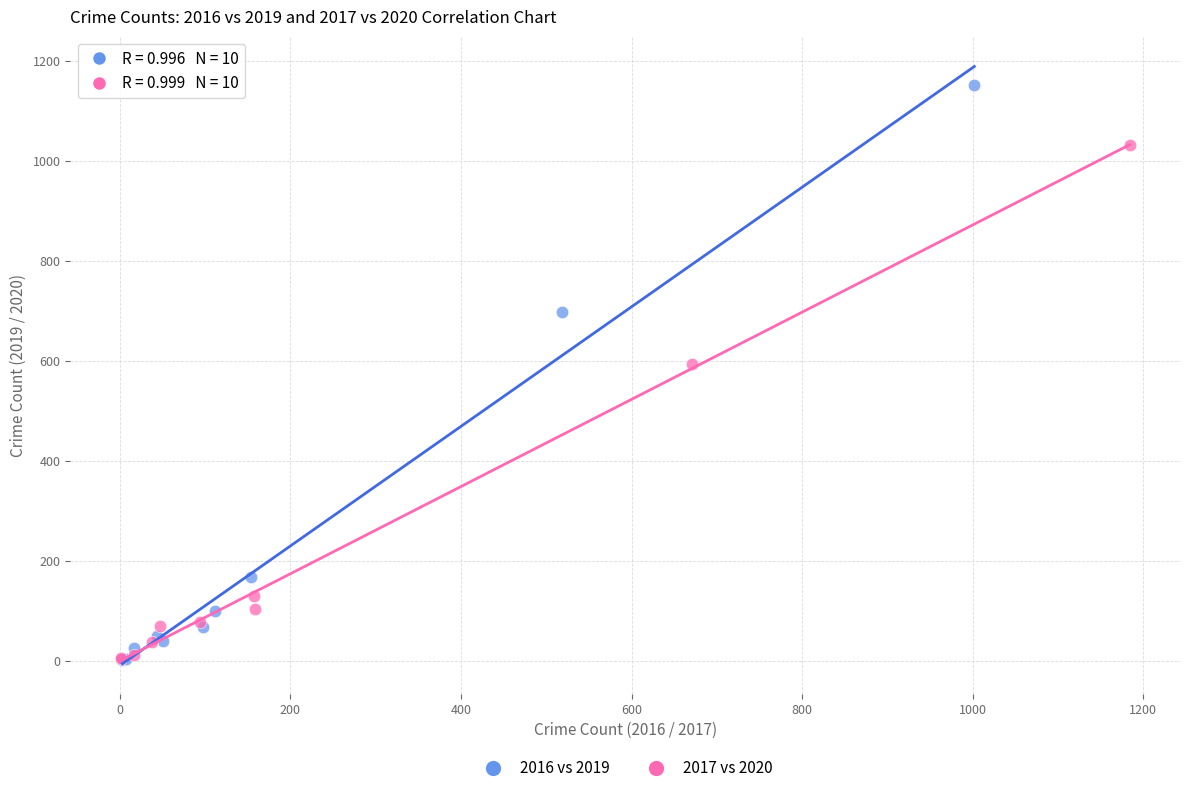

Which series has the largest Y range (max minus min)?

2016 vs 2019